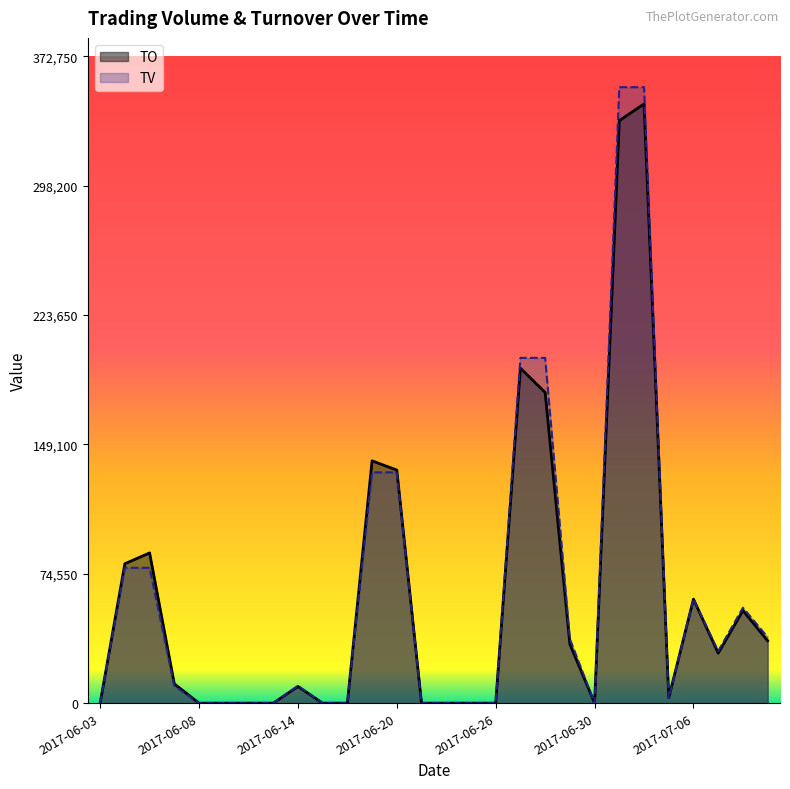

How many series are shown in this chart?

2